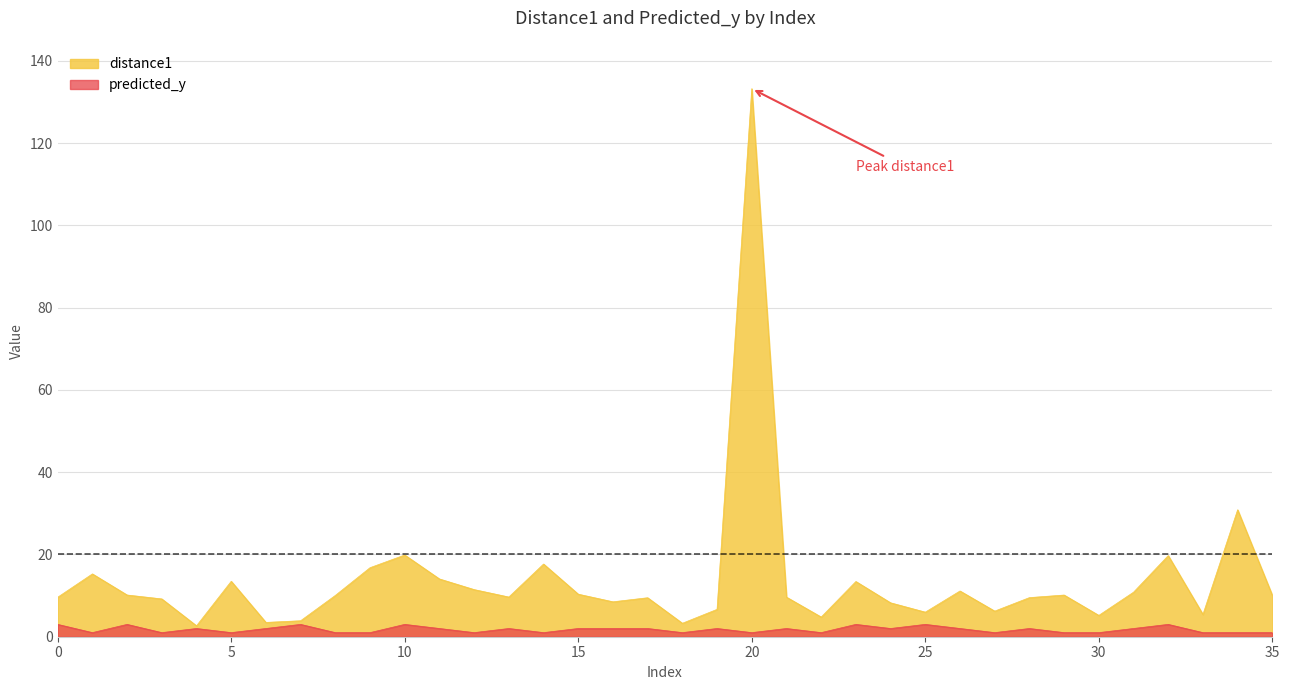

List the series in order of their peak value, highest first.

distance1, predicted_y